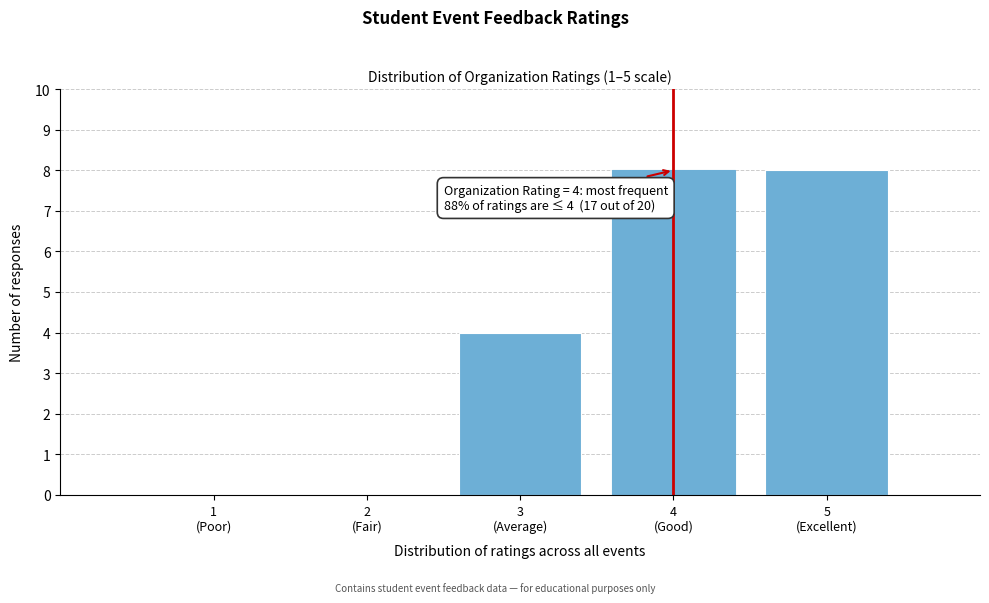

What is the greatest value displayed?

8